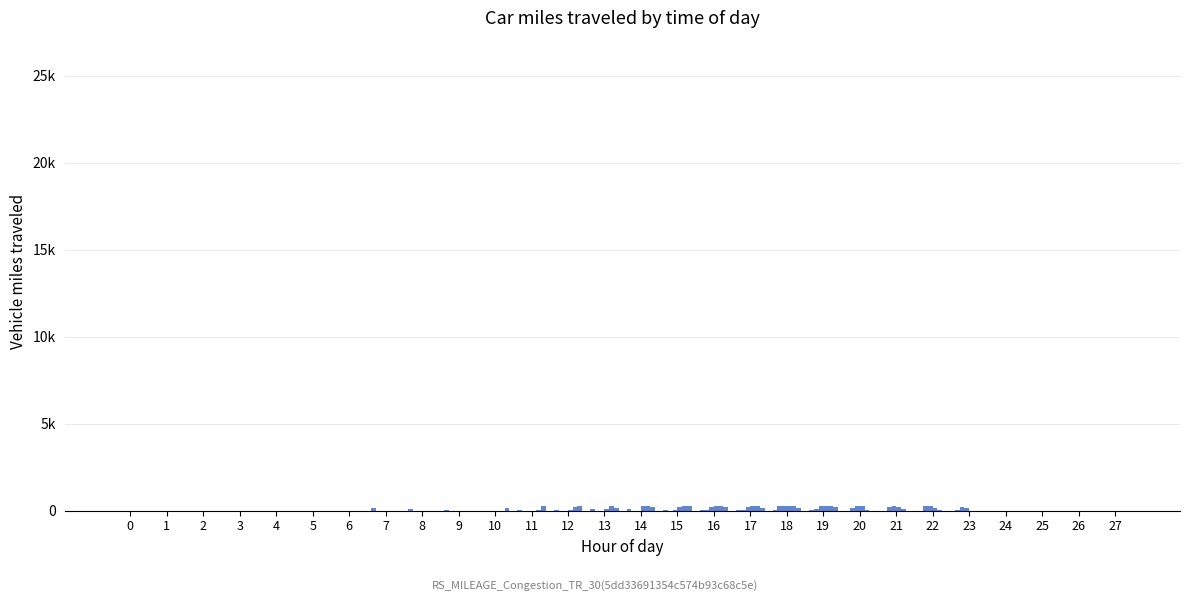

Does the chart contain stacked bars?

No